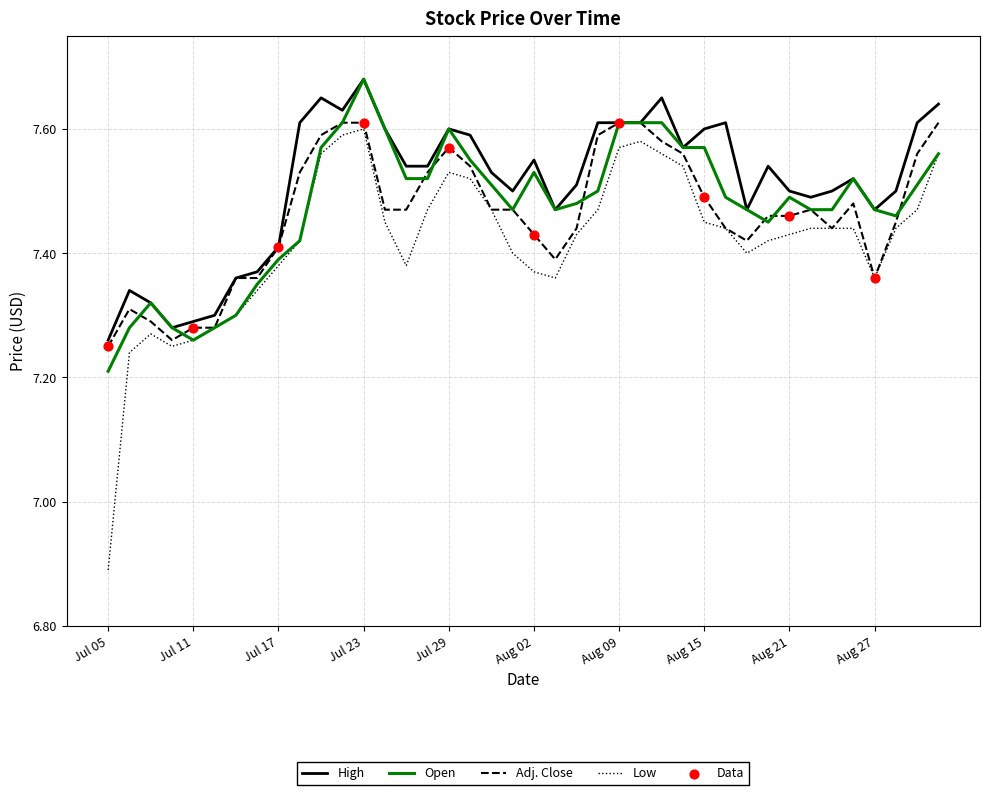

True or false: High and Low intersect in this chart.

False